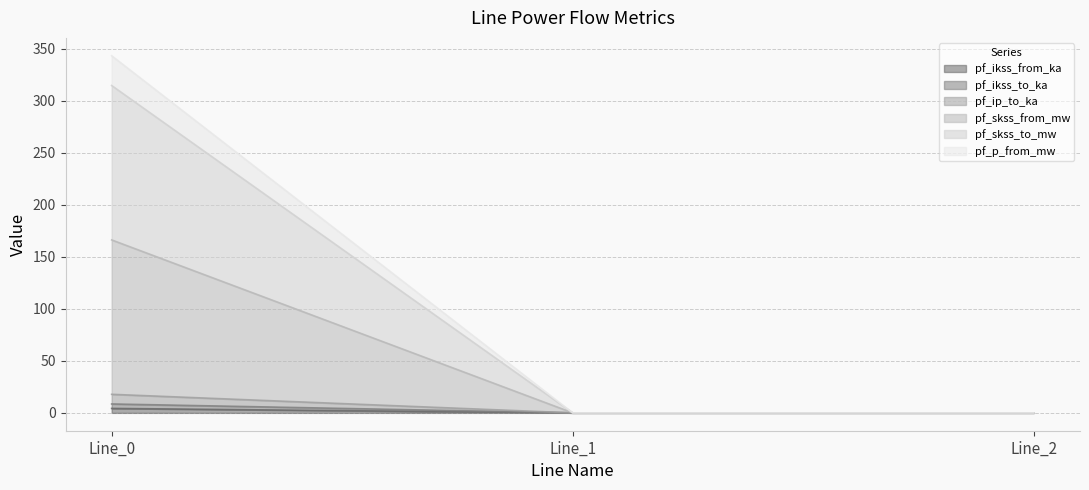

What is the difference between the maximum and second lowest values in the pf_skss_to_mw series?

166.2